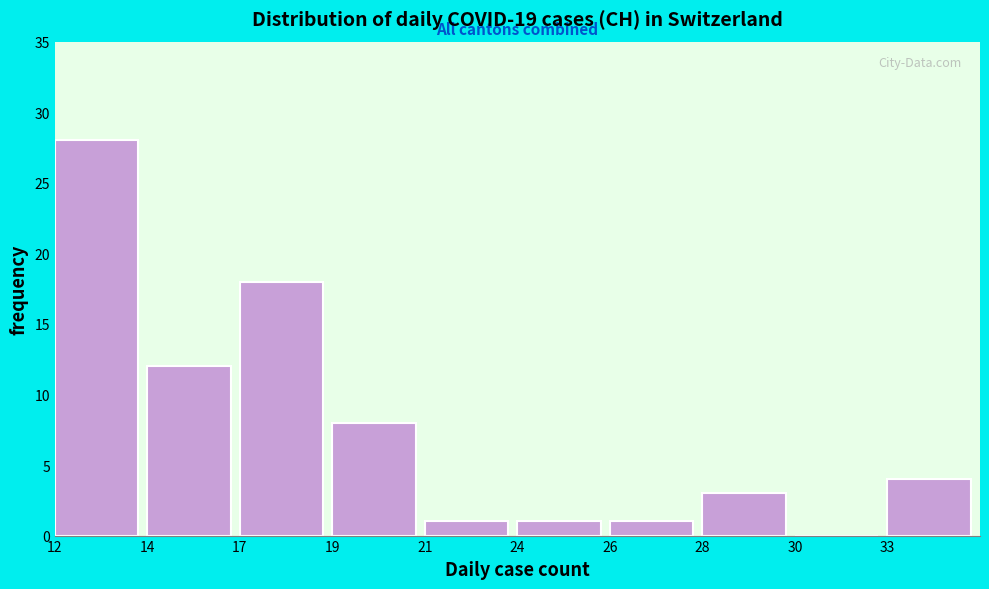

Reading right to left, list all the values displayed in this chart.

33=4	30=0	28=3	26=1	24=1	21=1	19=8	17=18	14=12	12=28